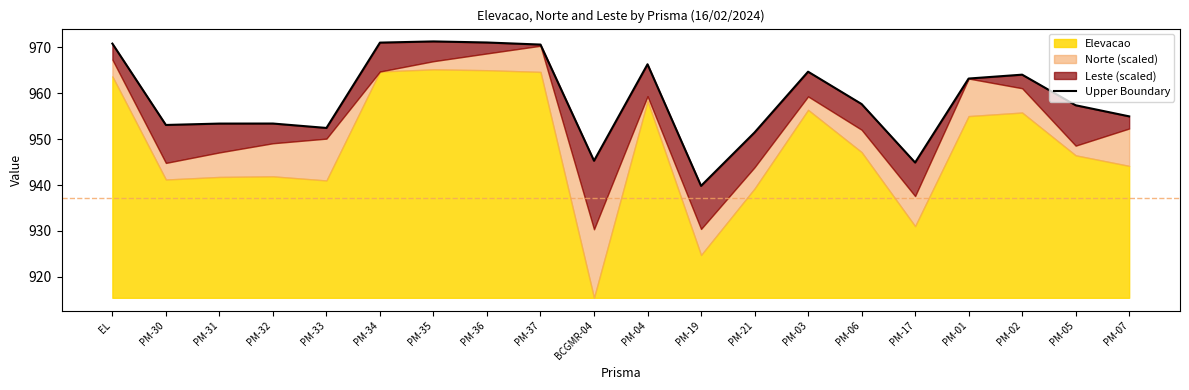

What is the label of the 11th point from the left?

PM-04